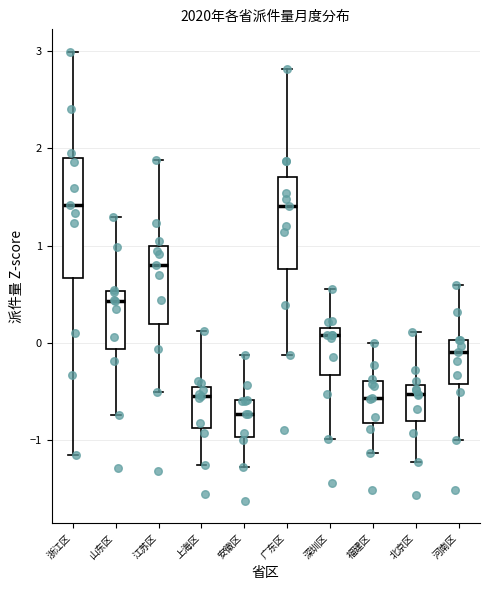

Comparing the boxes themselves (not the whiskers), which one is the tallest?

浙江区